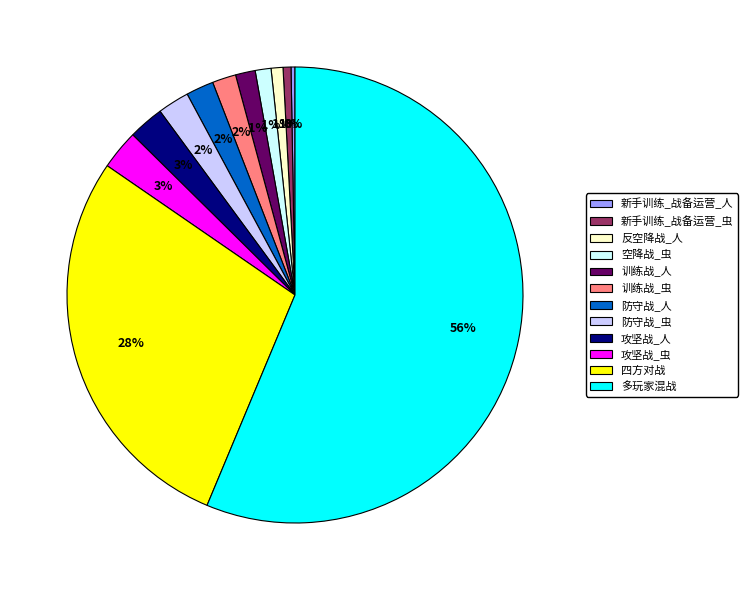

Is the sum of 多玩家混战 and 攻坚战_虫 greater than half?

Yes